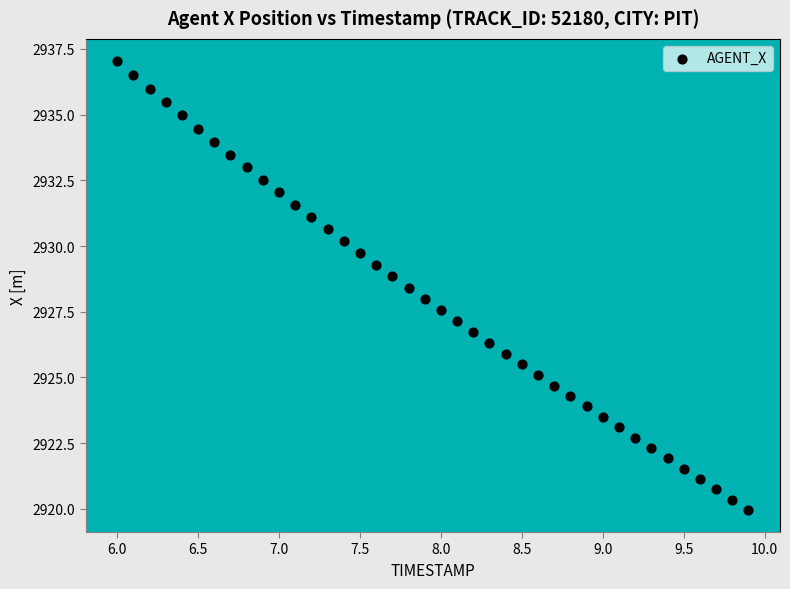

What is the range of X values (max minus min)?

3.9